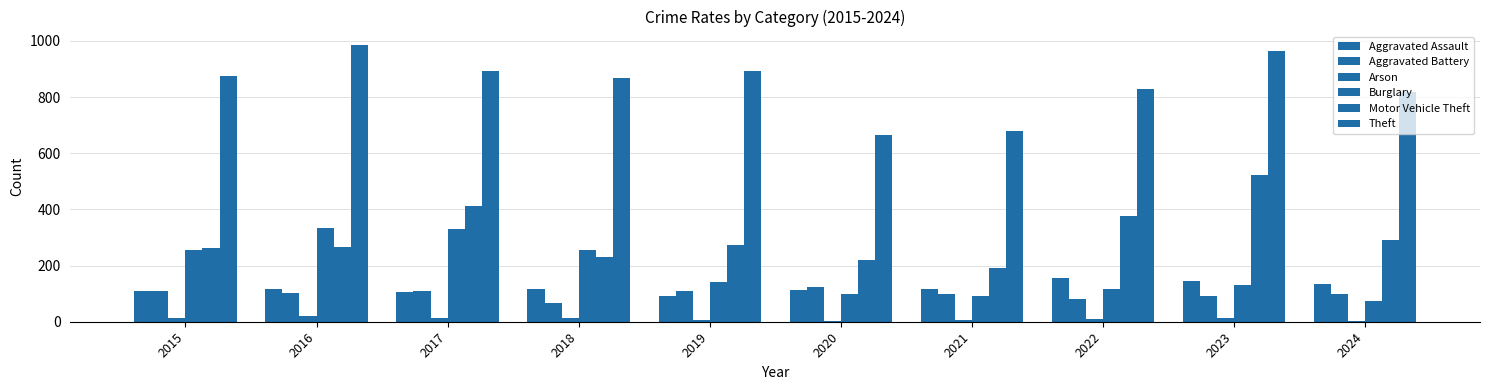

The Arson series shows 6 at 2021. True or false?

True